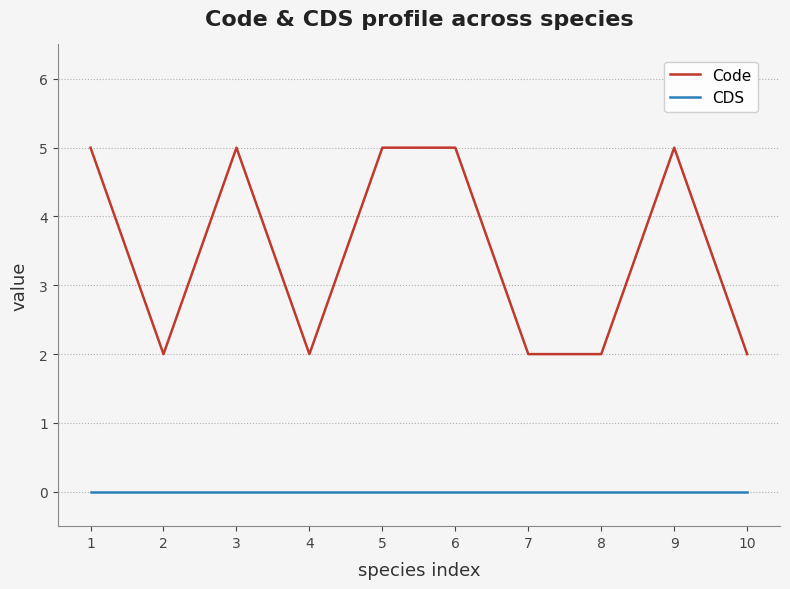

How many distinct data groups are displayed?

2